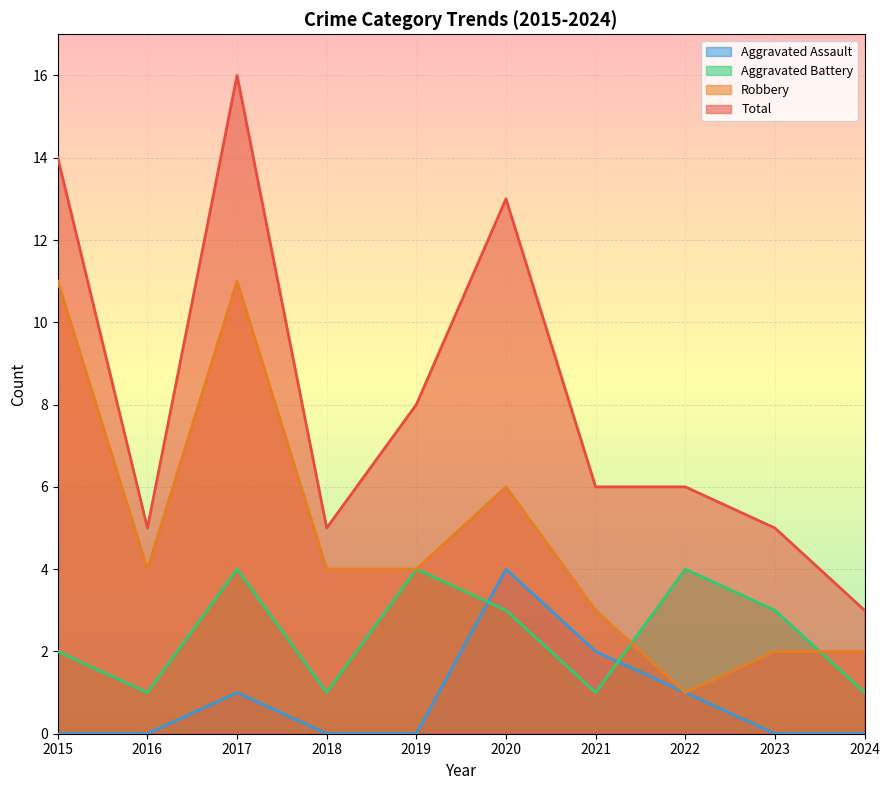

True or false: Aggravated Battery and Robbery cross at least once.

True